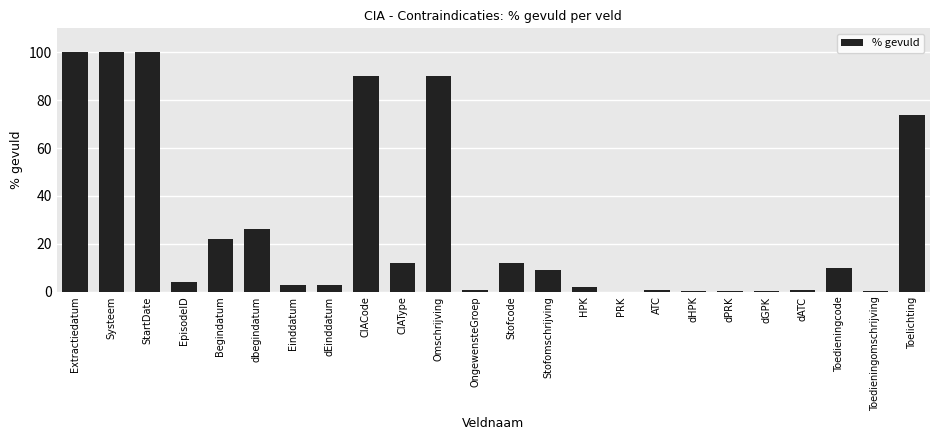

Which has a higher value, ATC or dbegindatum?

dbegindatum